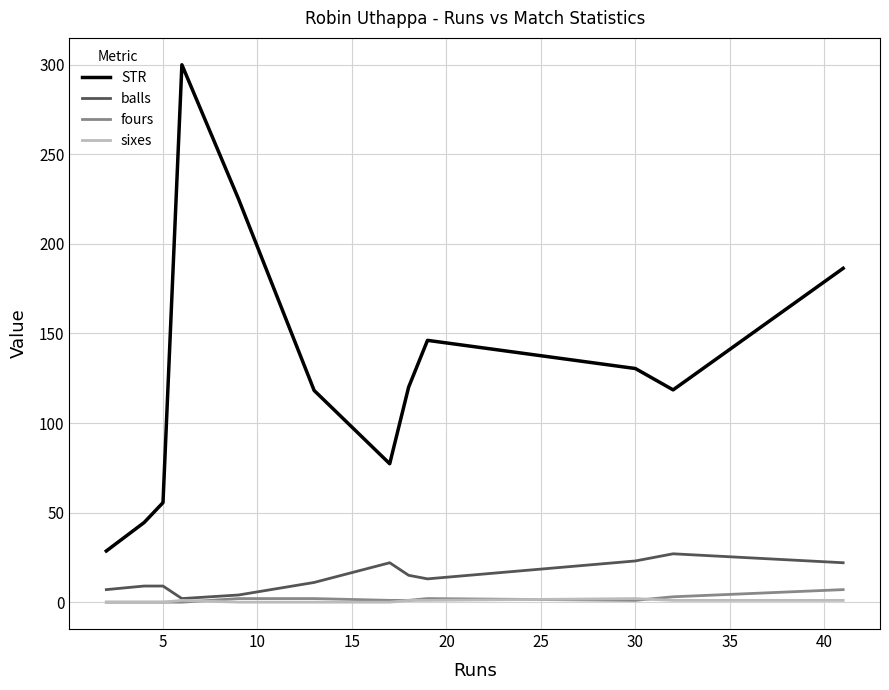

Which series has the largest total across all categories?

STR